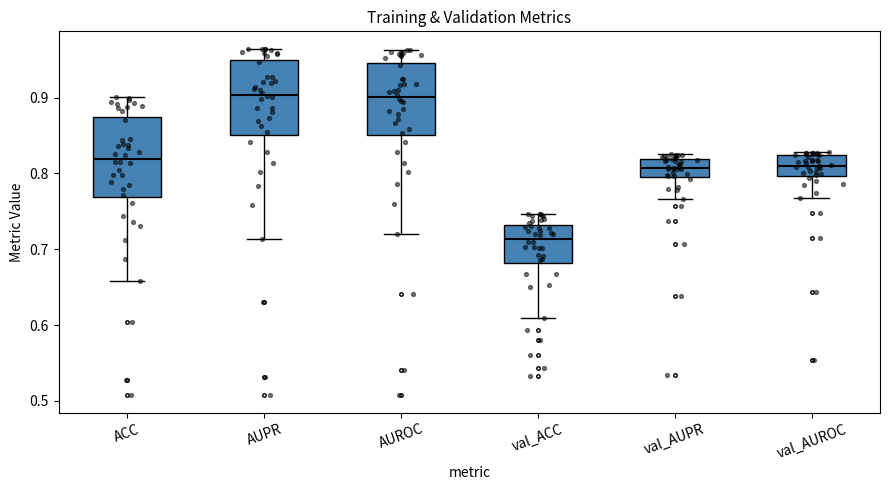

Reading left to right, read every box against the y-axis: the position of its median line, the range the box covers, and the ends of its whiskers. The values are not printed on the chart, so give them approximately, as read against the axis.

ACC: median 0.82, box 0.77 to 0.87, whiskers 0.66 to 0.90
AUPR: median 0.90, box 0.85 to 0.95, whiskers 0.71 to 0.96
AUROC: median 0.90, box 0.85 to 0.95, whiskers 0.72 to 0.96
val_ACC: median 0.71, box 0.68 to 0.73, whiskers 0.61 to 0.75
val_AUPR: median 0.81, box 0.80 to 0.82, whiskers 0.77 to 0.83
val_AUROC: median 0.81, box 0.80 to 0.82, whiskers 0.77 to 0.83